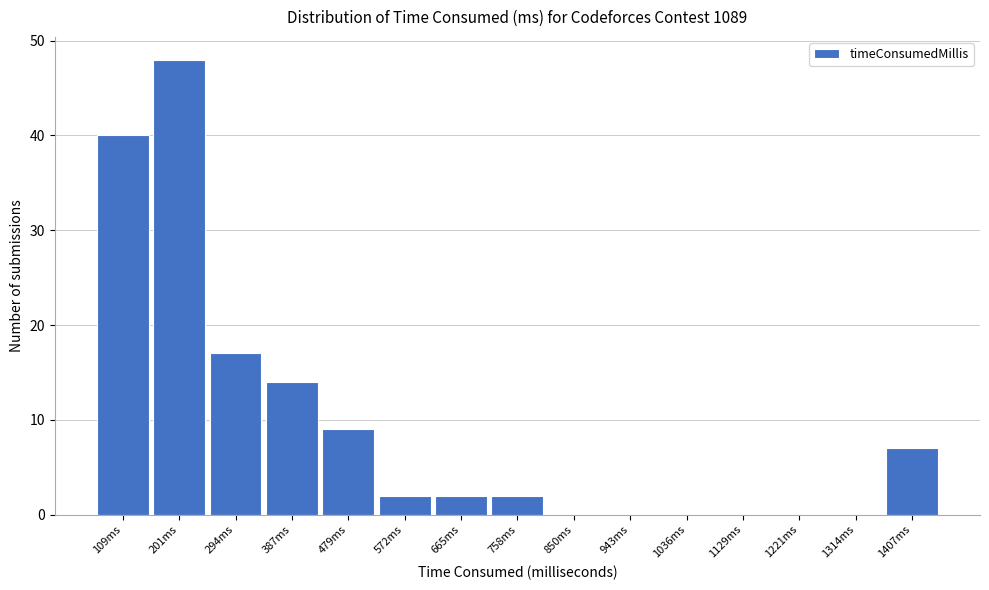

Reading left to right, what are all the values shown in this chart?

109ms=40	201ms=48	294ms=17	387ms=14	479ms=9	572ms=2	665ms=2	758ms=2	850ms=0	943ms=0	1036ms=0	1129ms=0	1221ms=0	1314ms=0	1407ms=7